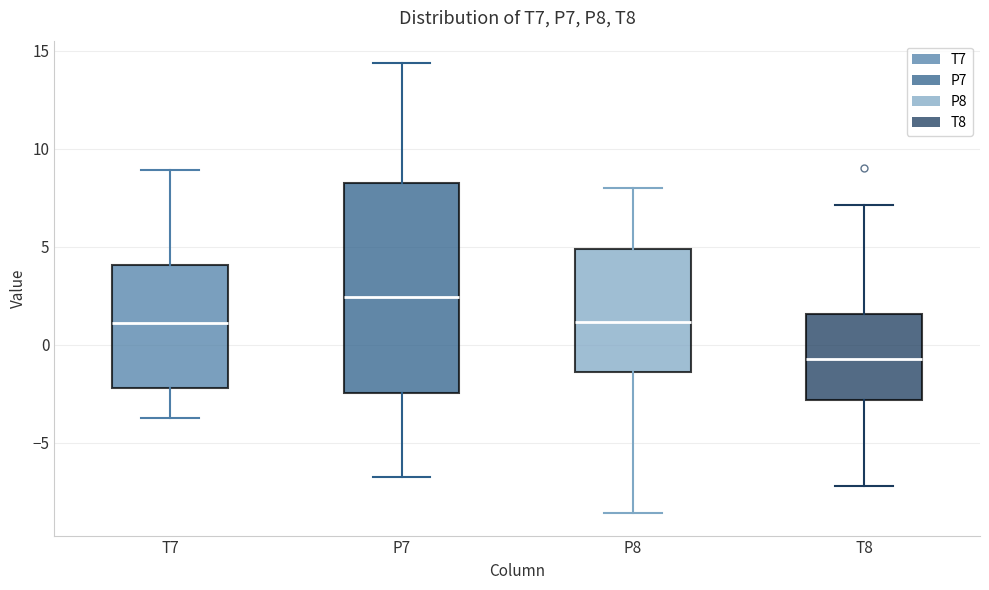

Where is the lower edge of the box for T8 on the y-axis? The values are not printed on the chart, so give them approximately, as read against the axis.

-3.0